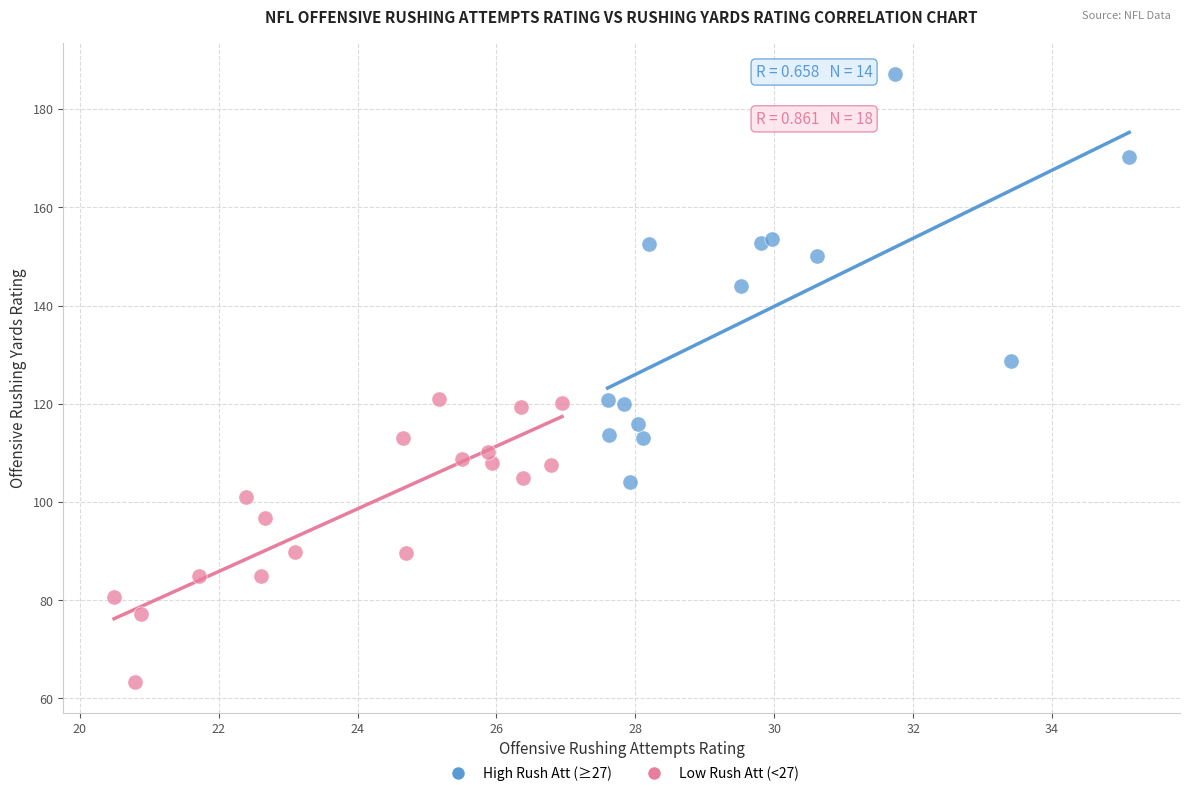

What are all the series names shown in the legend?

High Rush Att (≥27), Low Rush Att (<27)